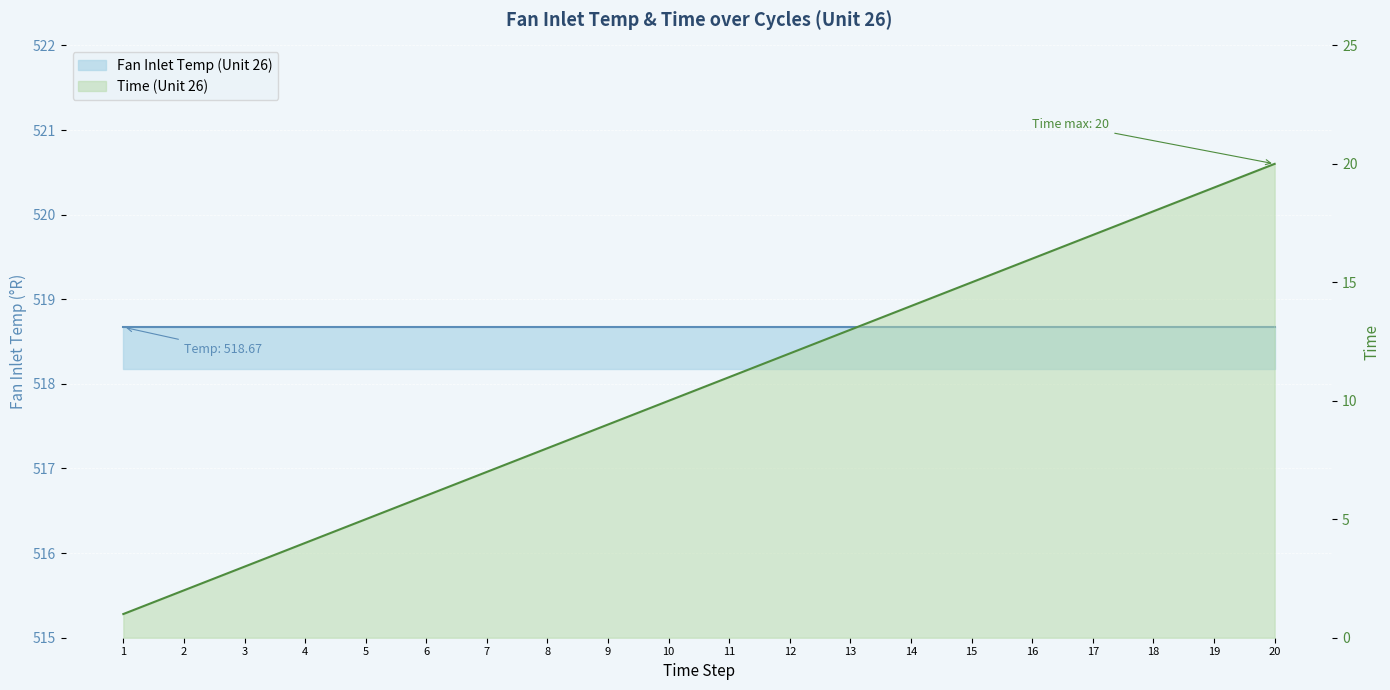

At which category does the chart reach its peak across all series?

20